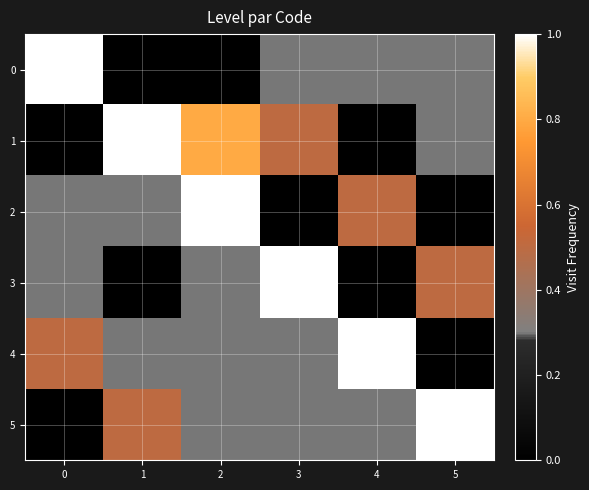

Reading left to right, what are all the values shown in this chart?

0: 0=1.0	1=0.0	2=0.0	3=0.3	4=0.3	5=0.3
1: 0=0.0	1=1.0	2=0.8	3=0.5	4=0.0	5=0.3
2: 0=0.3	1=0.3	2=1.0	3=0.0	4=0.5	5=0.0
3: 0=0.3	1=0.0	2=0.3	3=1.0	4=0.0	5=0.5
4: 0=0.5	1=0.3	2=0.3	3=0.3	4=1.0	5=0.0
5: 0=0.0	1=0.5	2=0.3	3=0.3	4=0.3	5=1.0